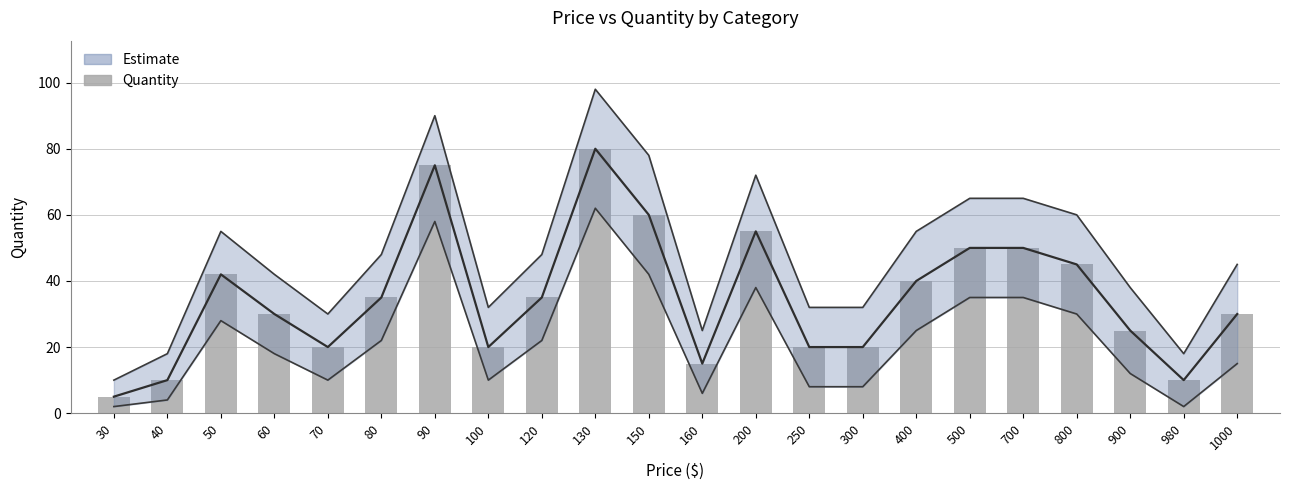

What is the change in value from 80 to 250?

-15